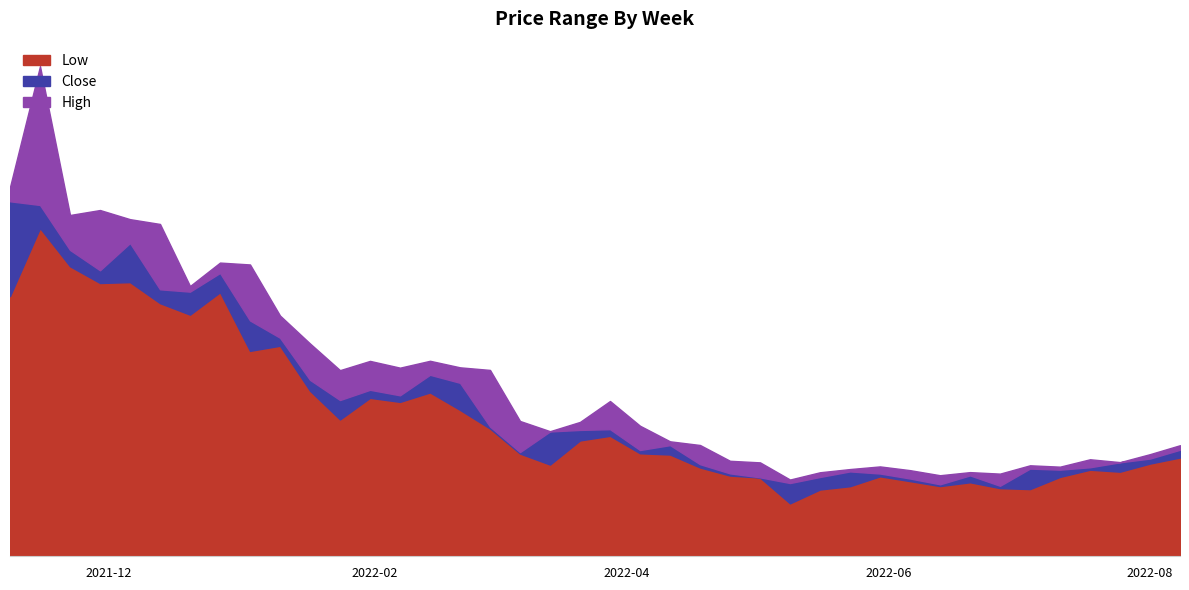

What value does the Low series have at 2022-04-11?

37.2